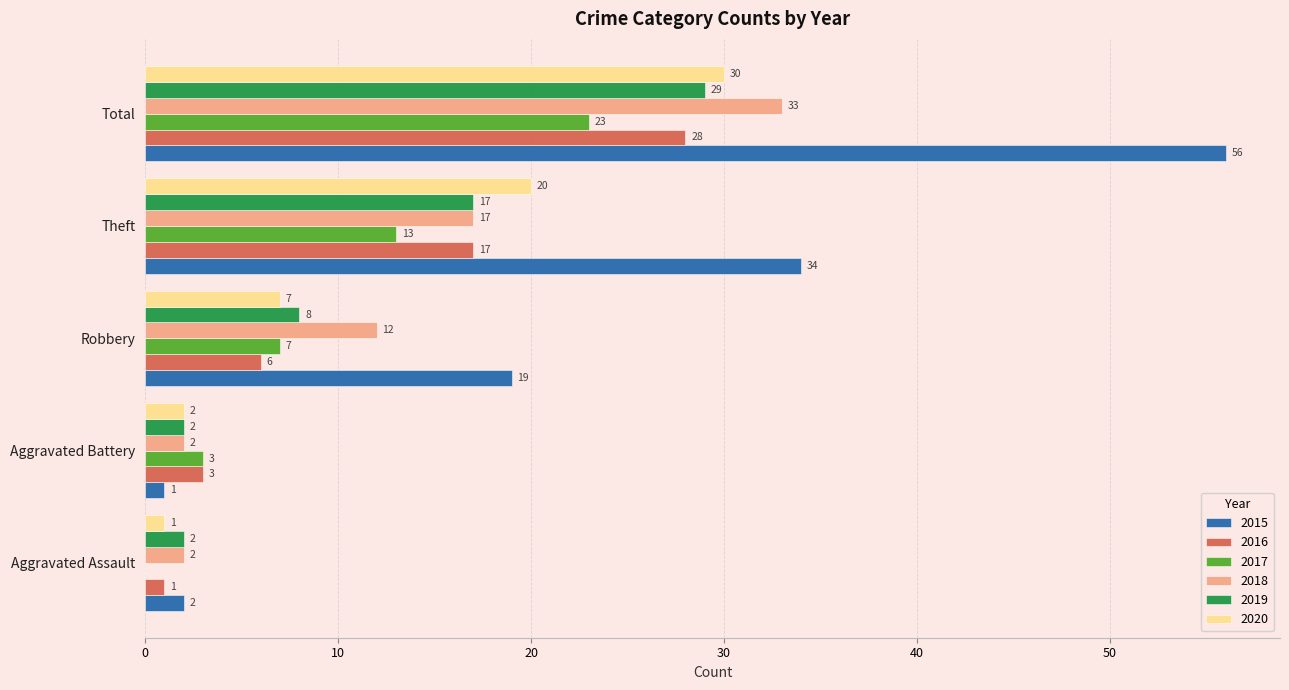

Which series has the largest total across all categories?

2015